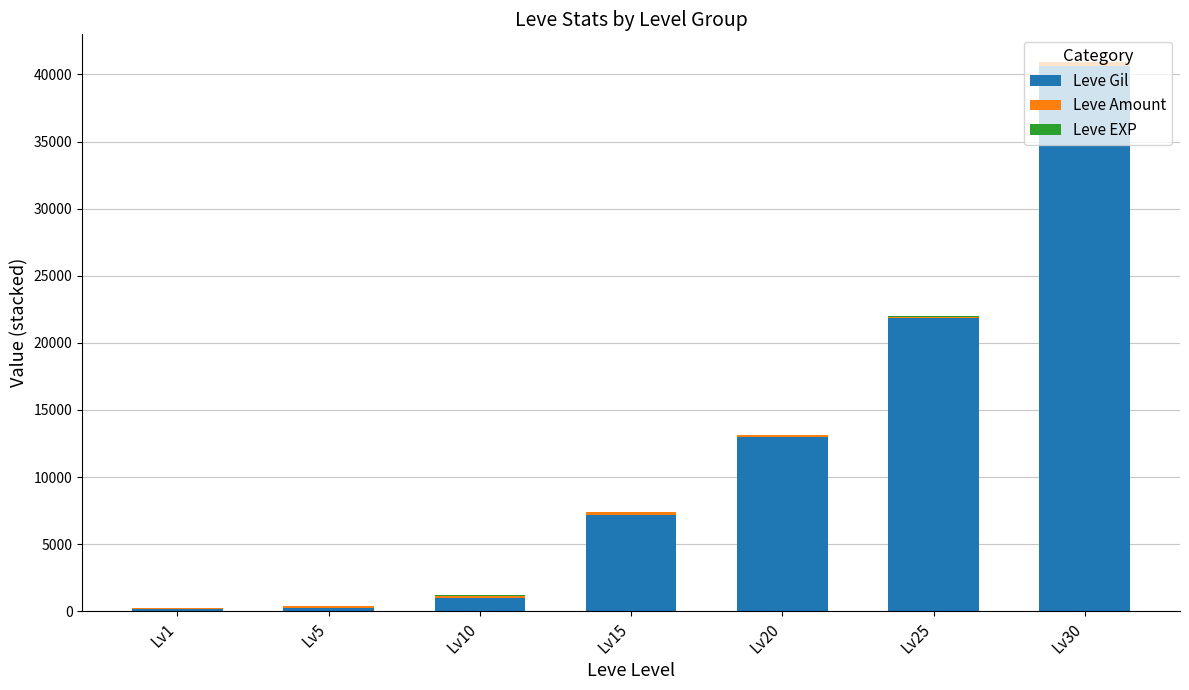

Count the number of categories in the chart.

7